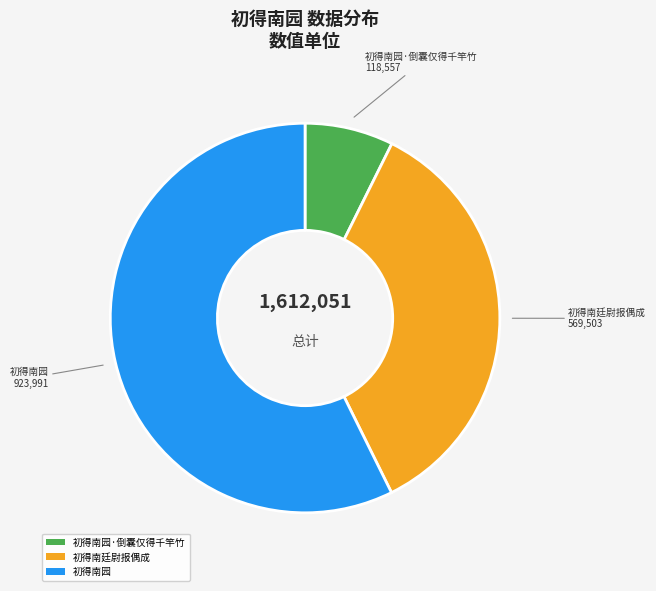

Which category accounts for the majority?

初得南园